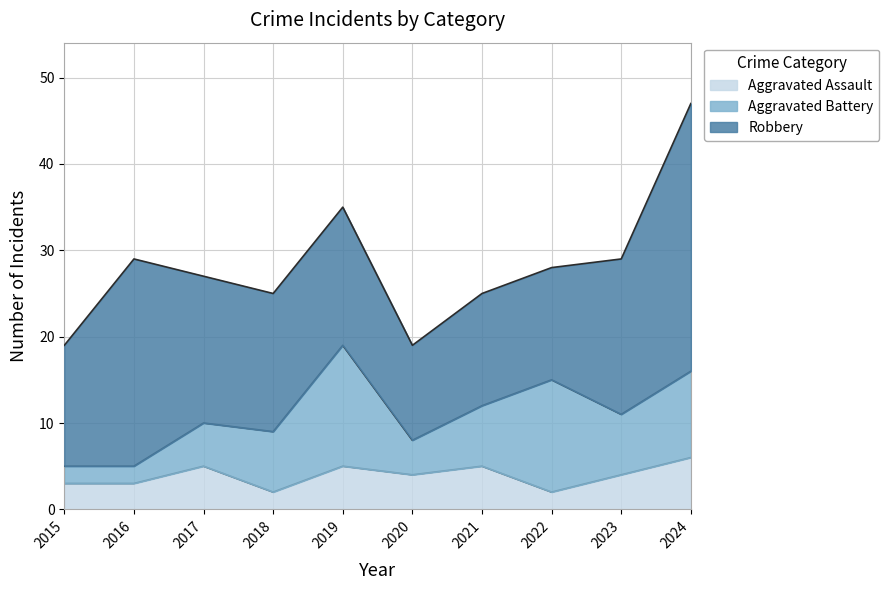

Is it true that Aggravated Assault equals 1 at 2018?

False